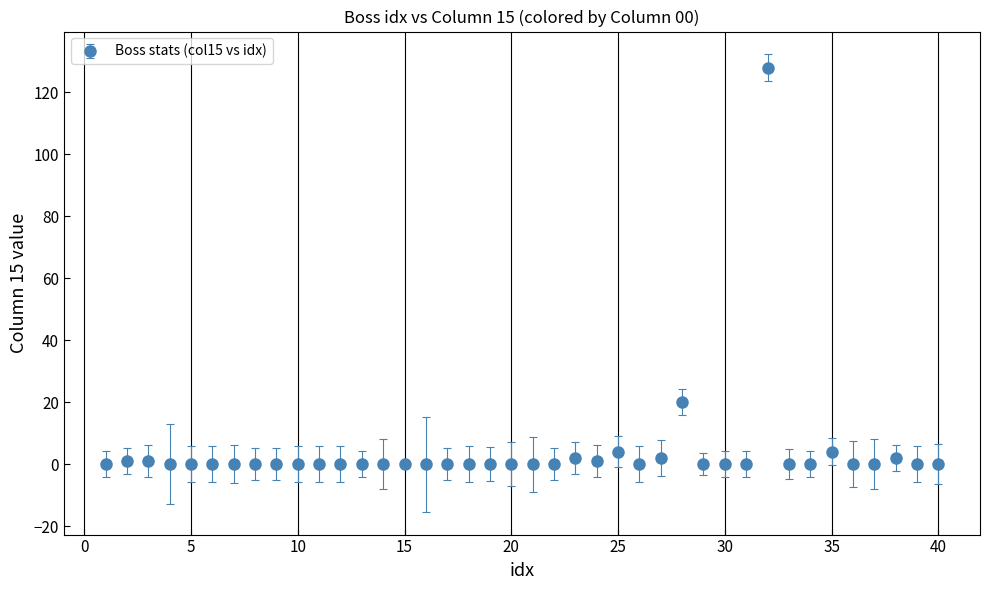

What is the maximum value shown in the chart?

128